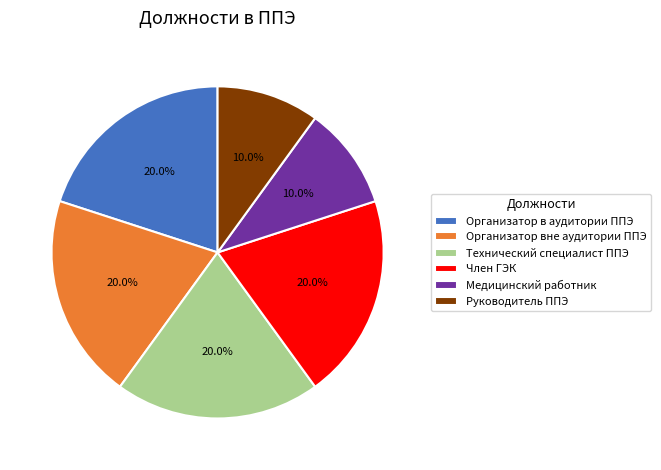

What percentage is NOT represented by Руководитель ППЭ?

90.0%